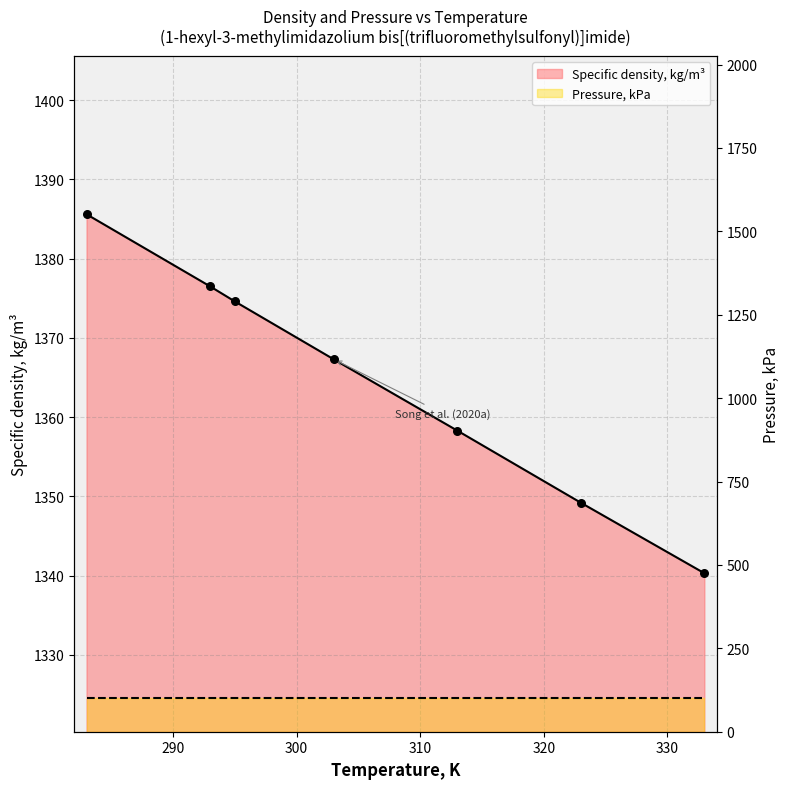

What is the change in value from 295 to 323?

-25.4